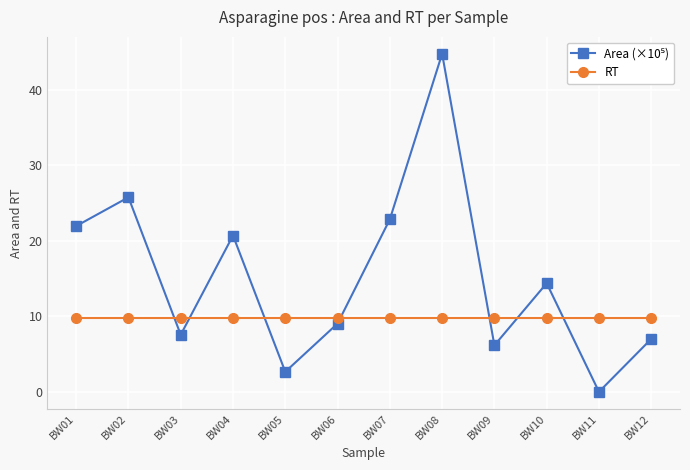

What is the sum of the RT values at BW12 and BW05?

19.5